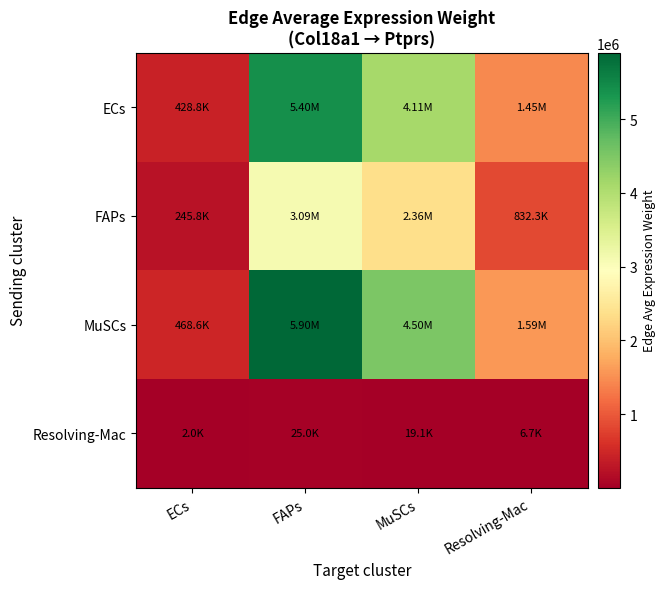

Count the number of categories in the chart.

4